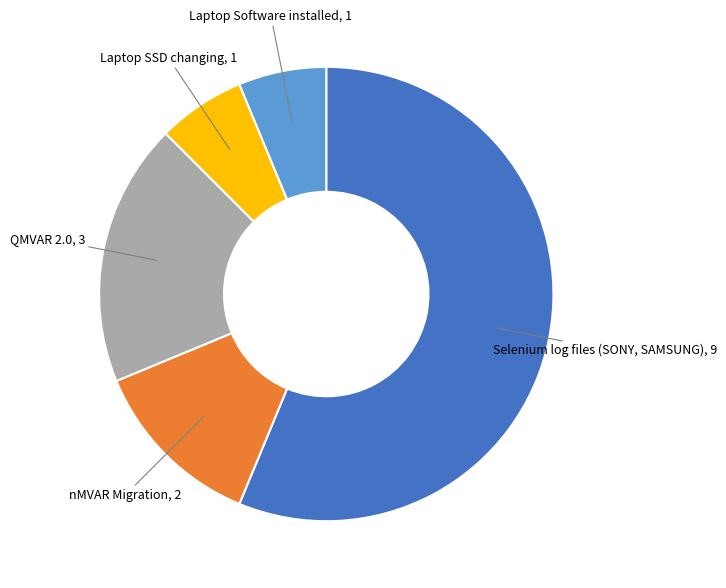

Is there a majority slice in this chart?

Yes